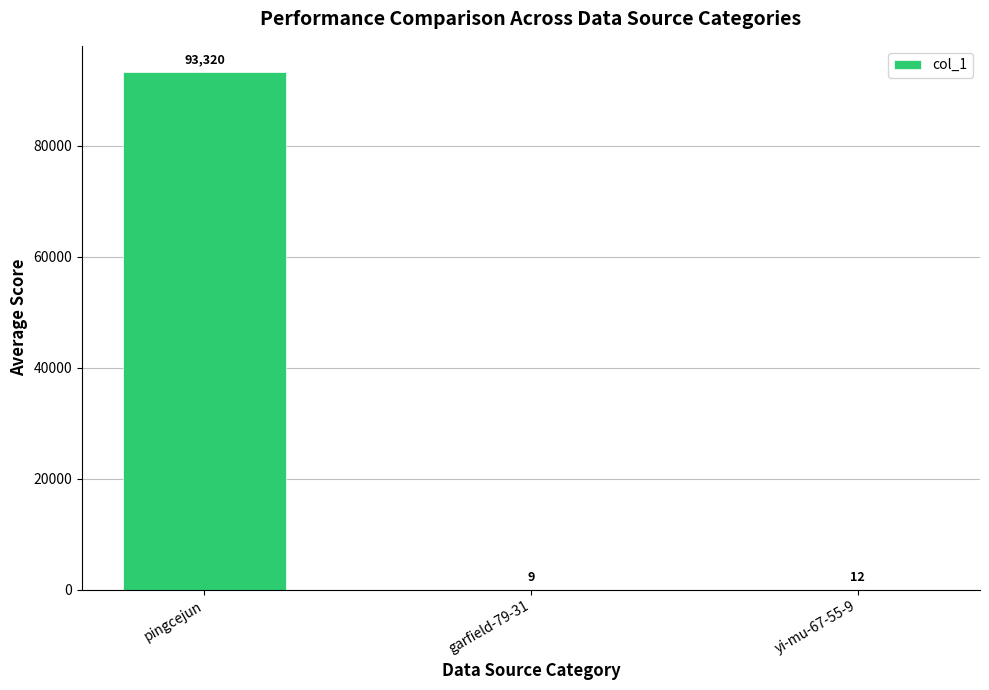

At which label does the data first exceed 12?

pingcejun